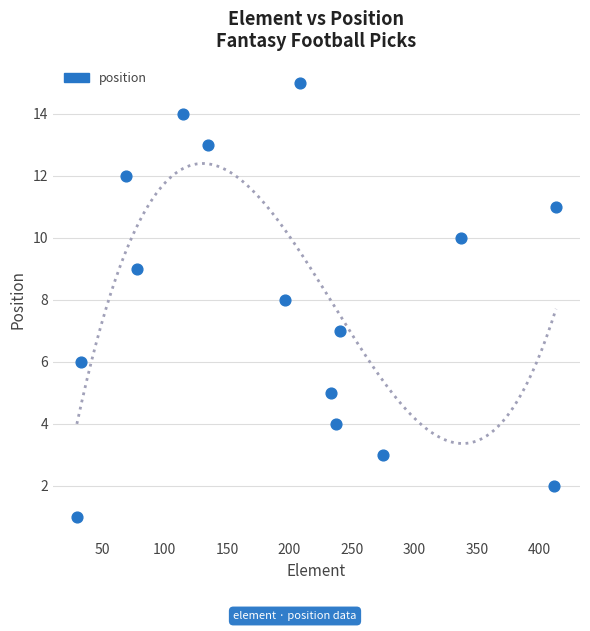

What is the range of Y values (max minus min)?

14